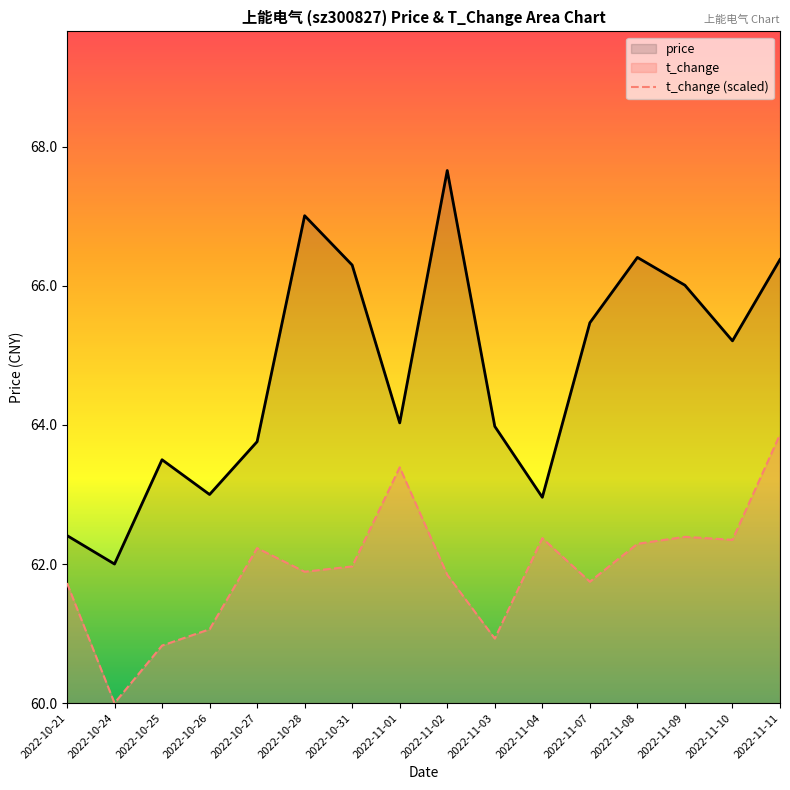

Where is the first local minimum for price?

2022-10-24